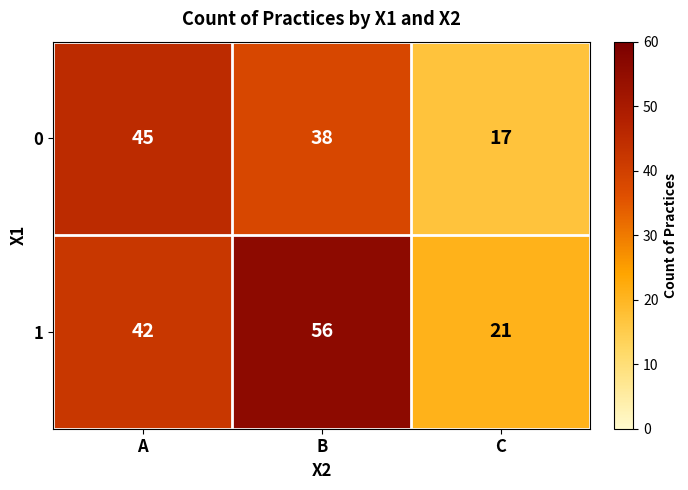

What is the sum of the 1 values at A and B?

98